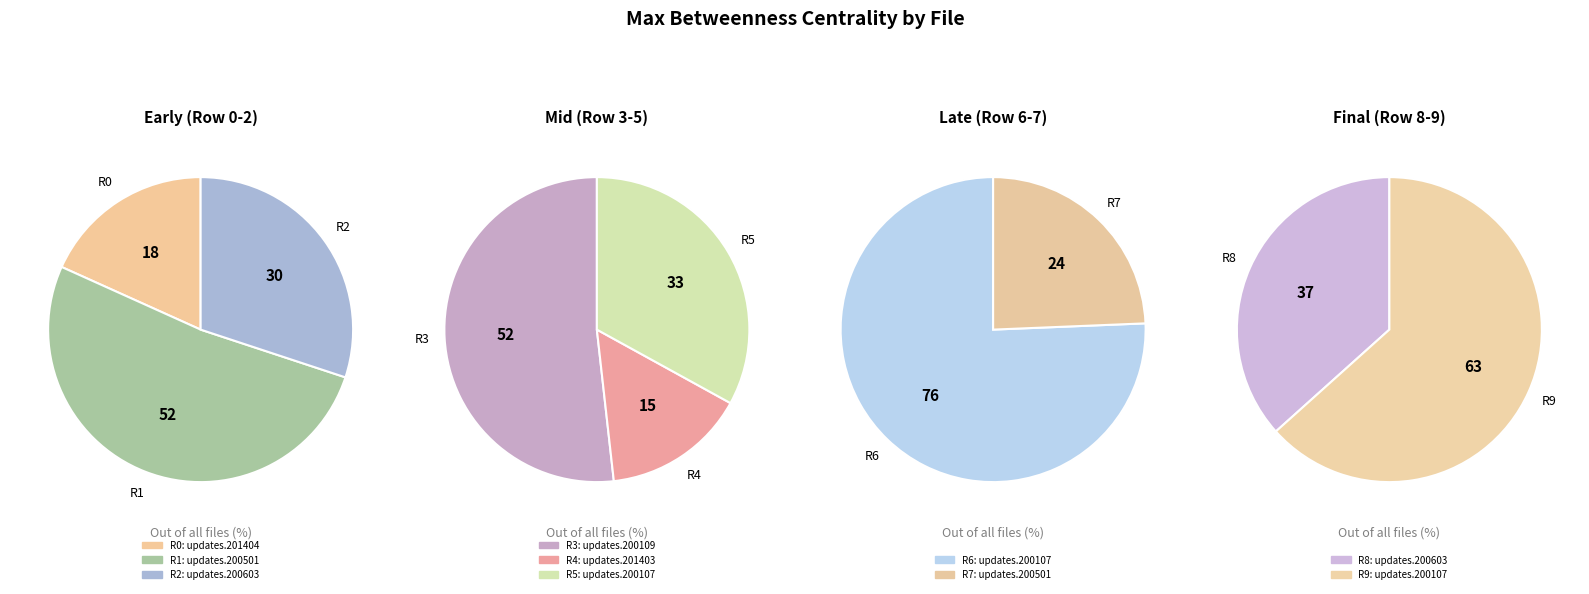

Count the number of slices in the pie.

10